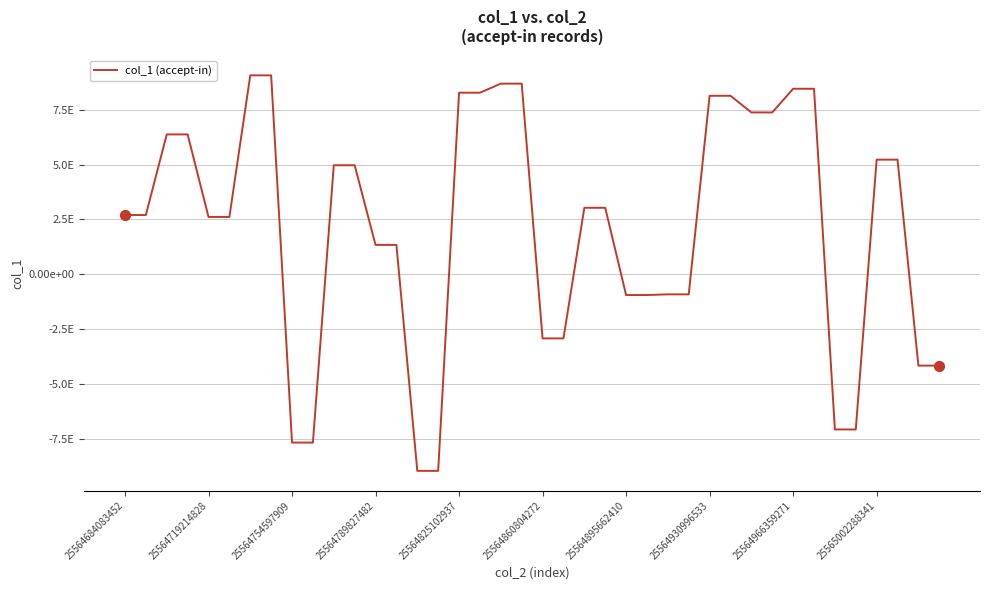

Is this an area chart (filled region under the line)?

No